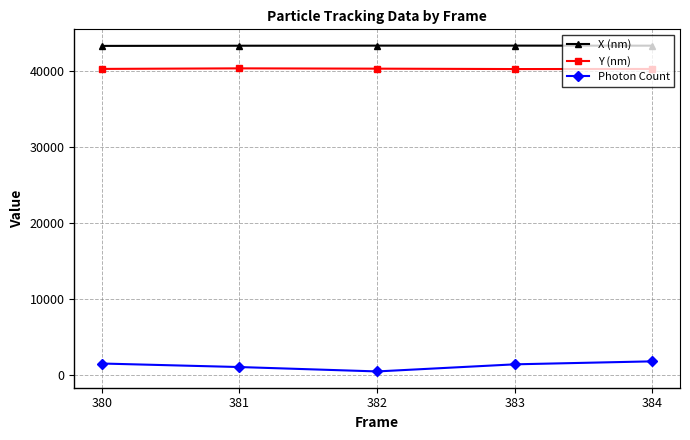

Rank the series by their maximum value, from lowest to highest.

Photon Count, Y (nm), X (nm)